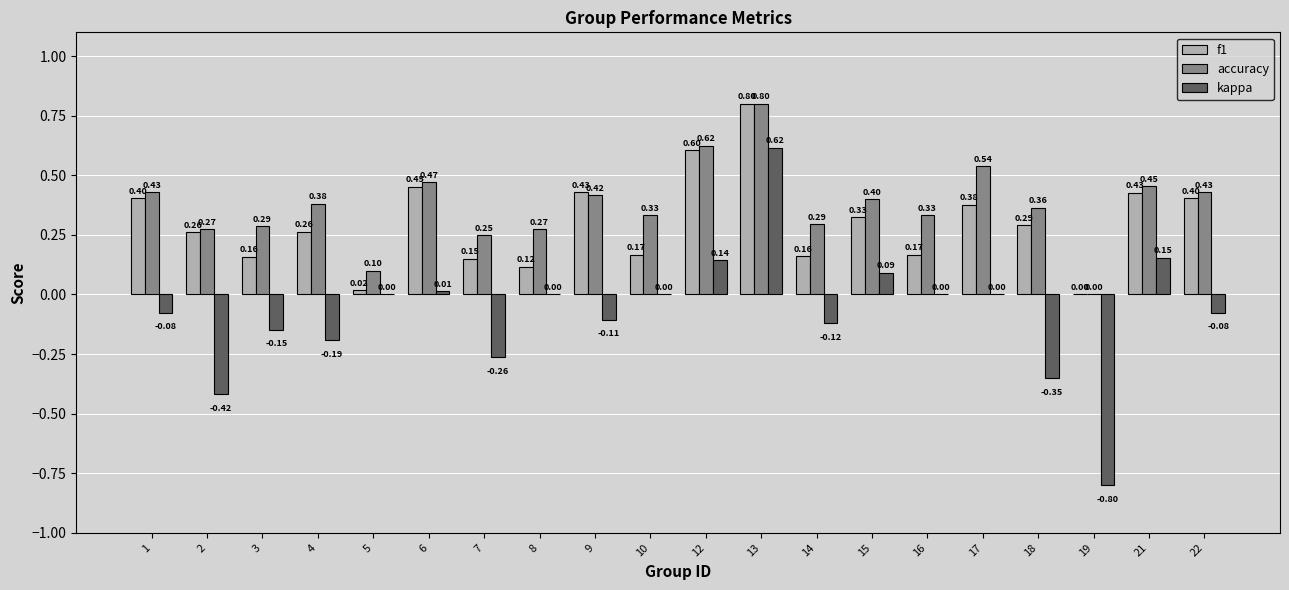

How many values in the accuracy series exceed 0?

19